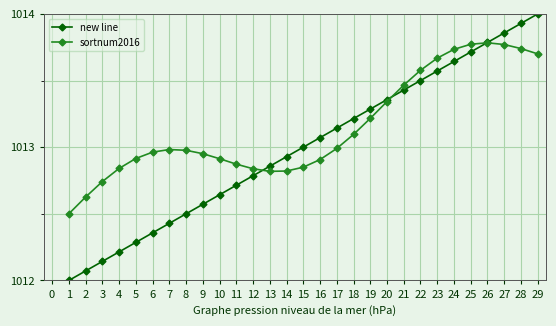

What is the value of the new line point at the 8th from the left?

1012.5